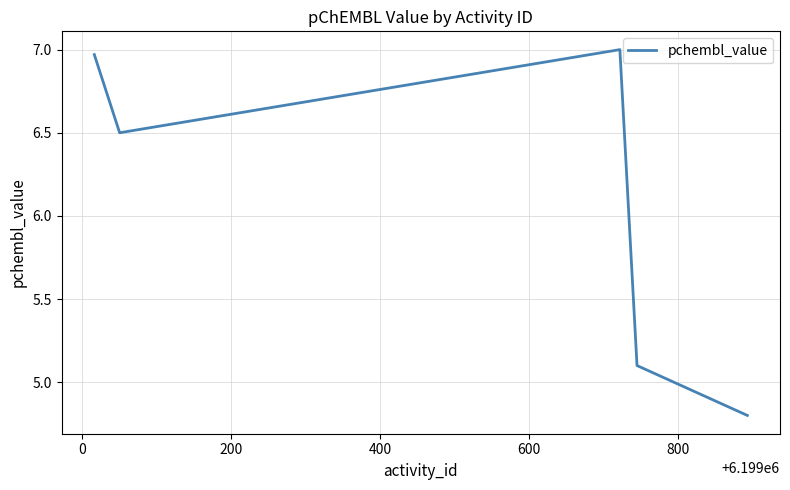

How many values are below 6?

2